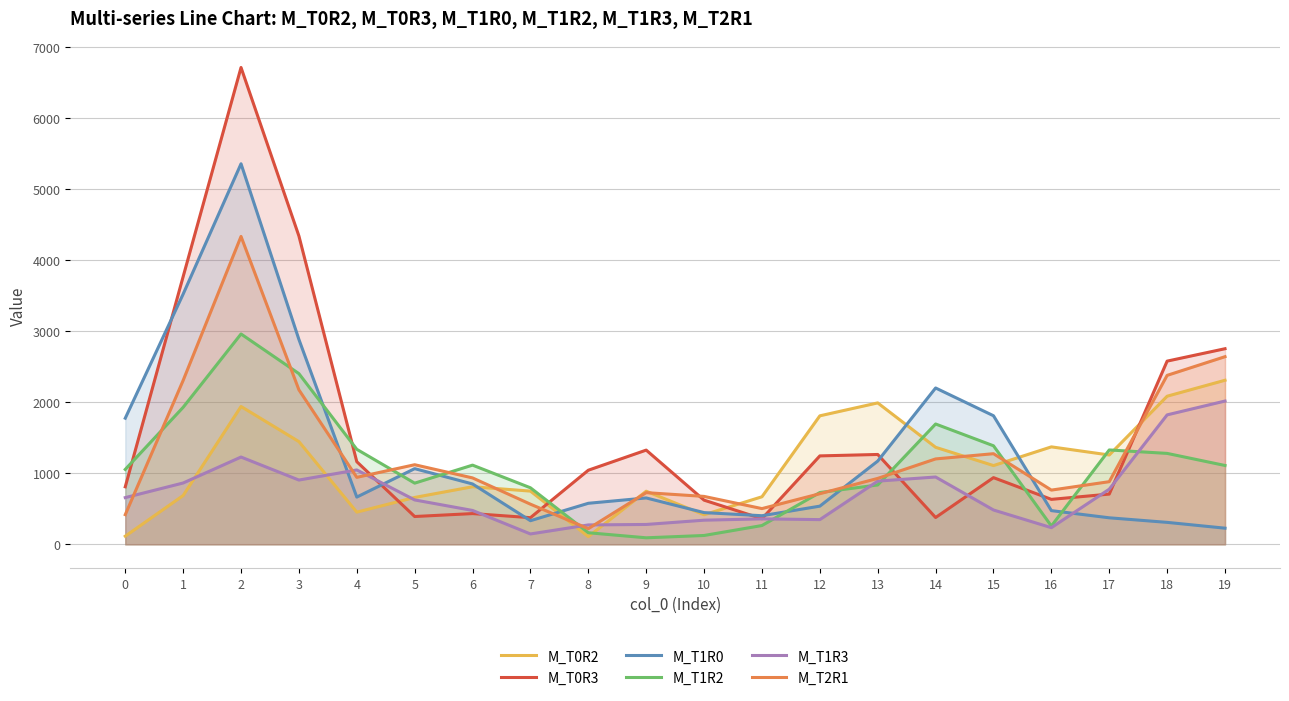

What are all the series names shown in the legend?

M_T0R2, M_T0R3, M_T1R0, M_T1R2, M_T1R3, M_T2R1